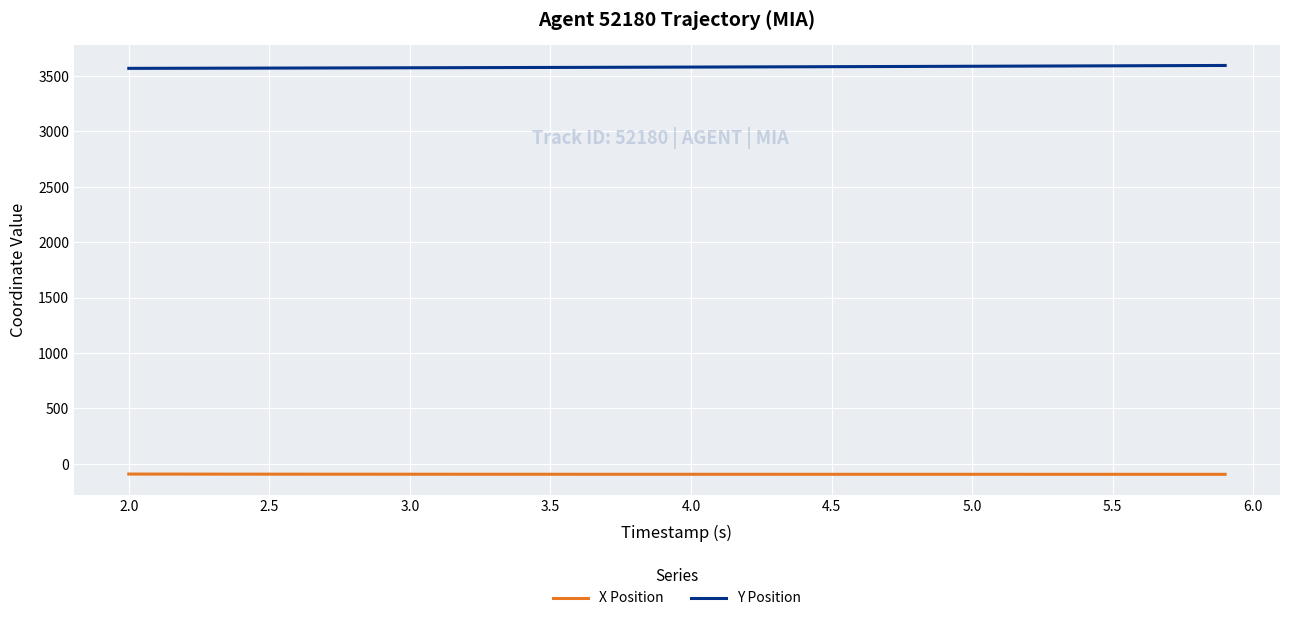

True or false: X Position and Y Position cross at least once.

False